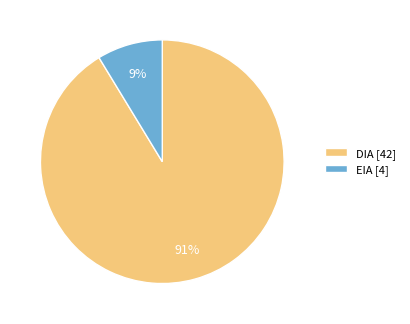

Which has a higher value, EIA [4] or DIA [42]?

DIA [42]